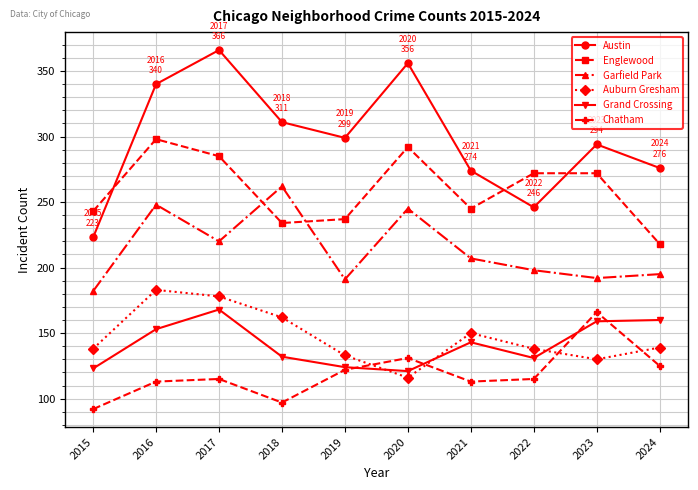

What is the difference between the Chatham values at 2021 and 2015?

21